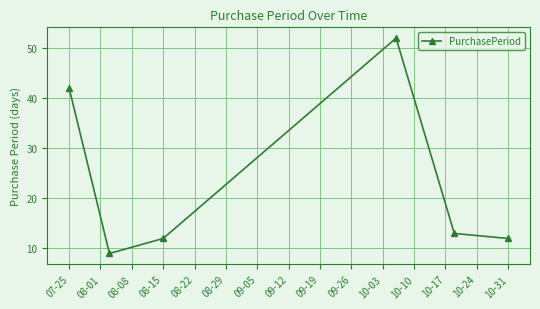

True or false: there are more than 2 points higher than both neighbors.

False